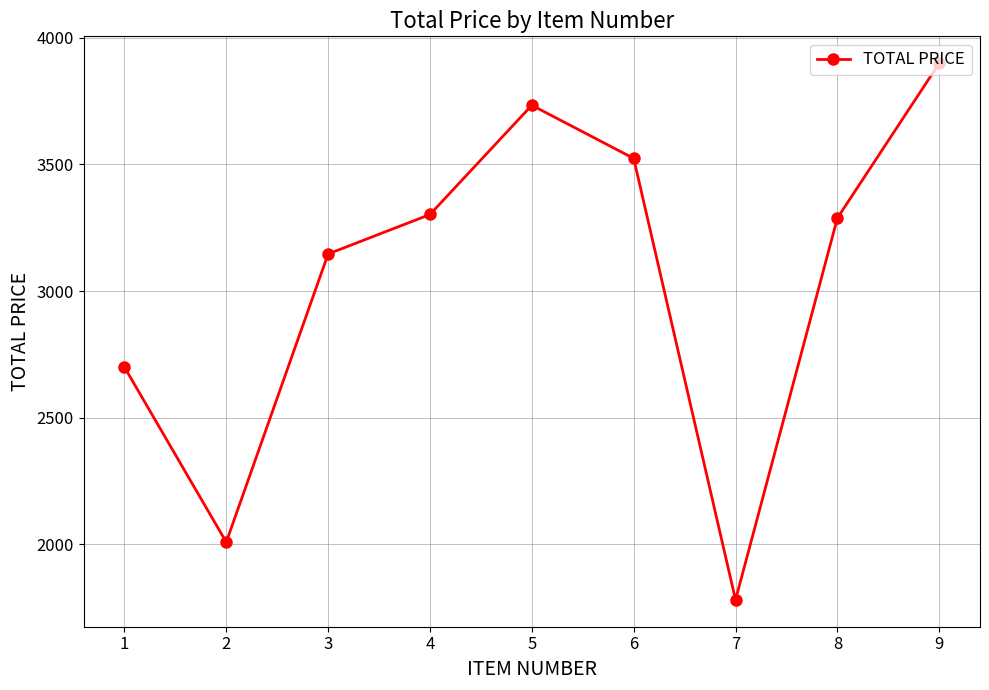

What is the difference between the maximum and minimum values?

2119.6